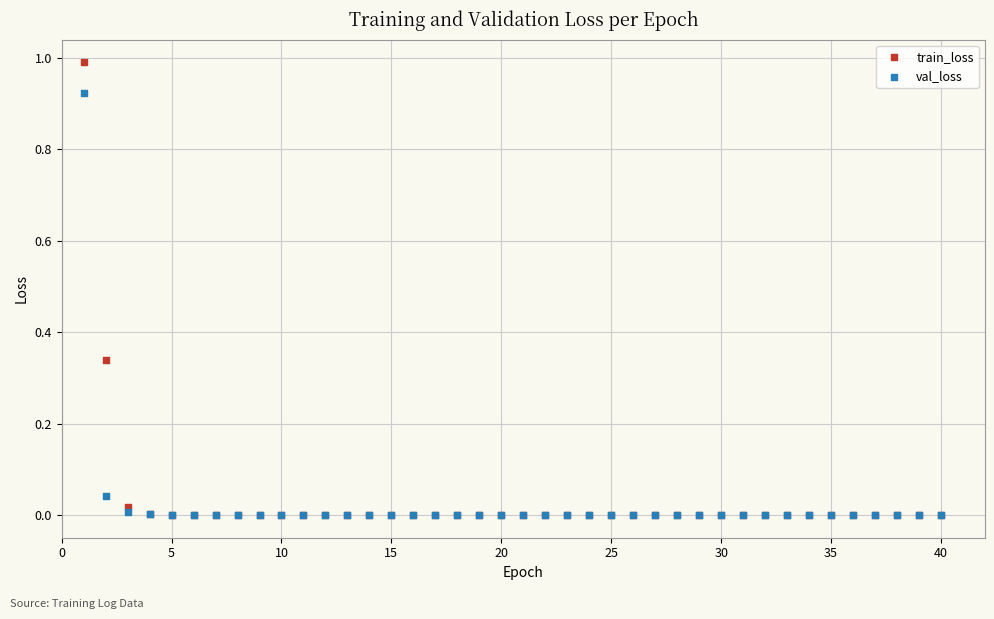

Which series reaches the maximum Y coordinate?

train_loss